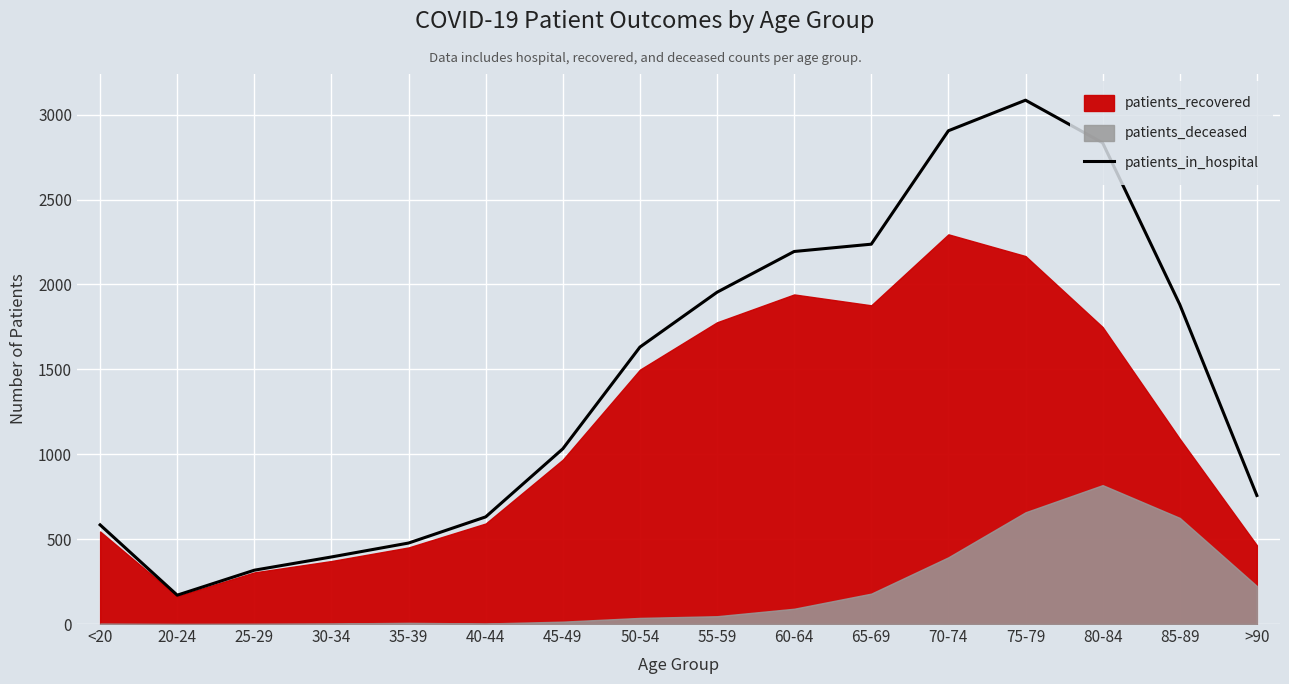

At which category does the chart reach its peak across all series?

75-79